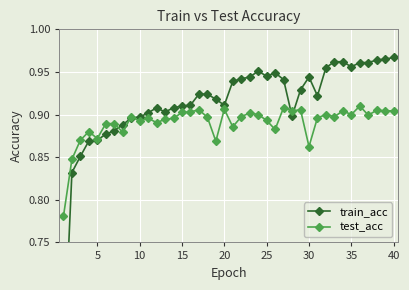

How many test_acc values are between 0 and 1?

40